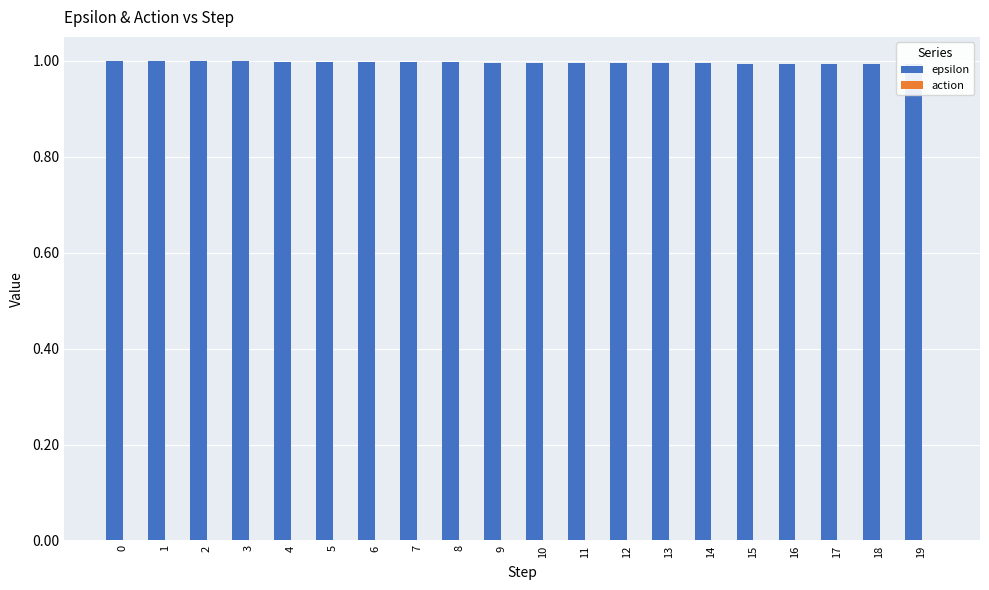

True or false: action has a value of 0.0 at 7.

True